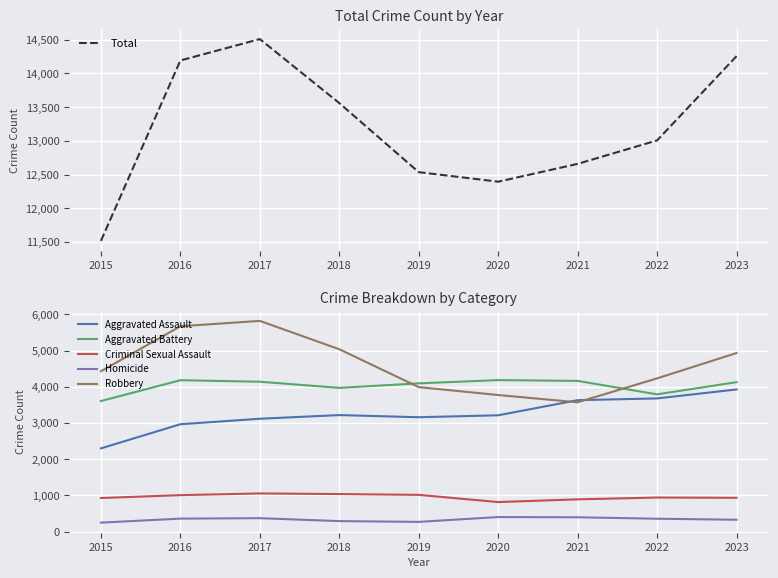

At which label is Homicide closest to 327?

2023